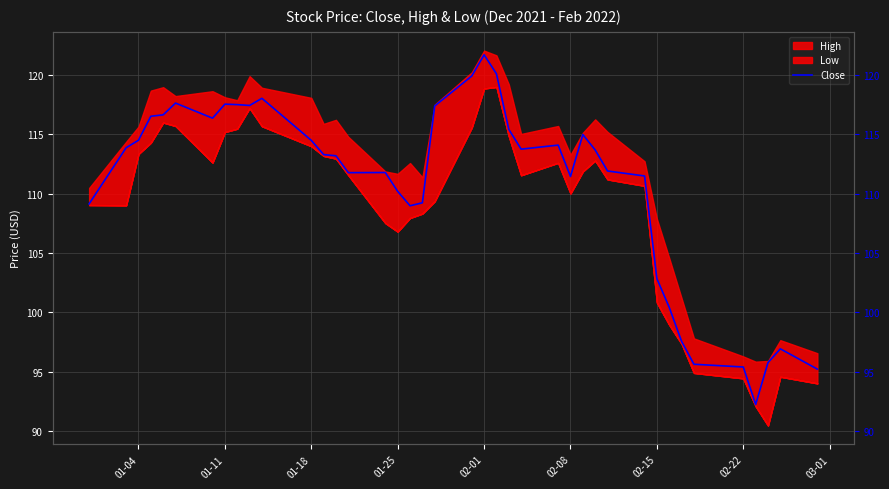

True or false: the data shows 189.8 at 30.

False